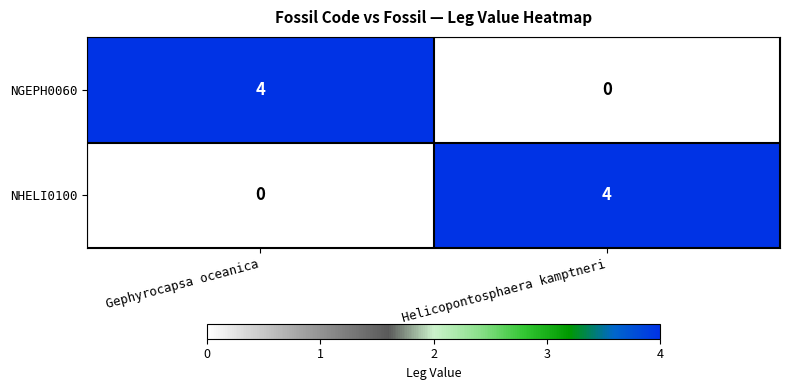

How many categories are shown in the chart?

2